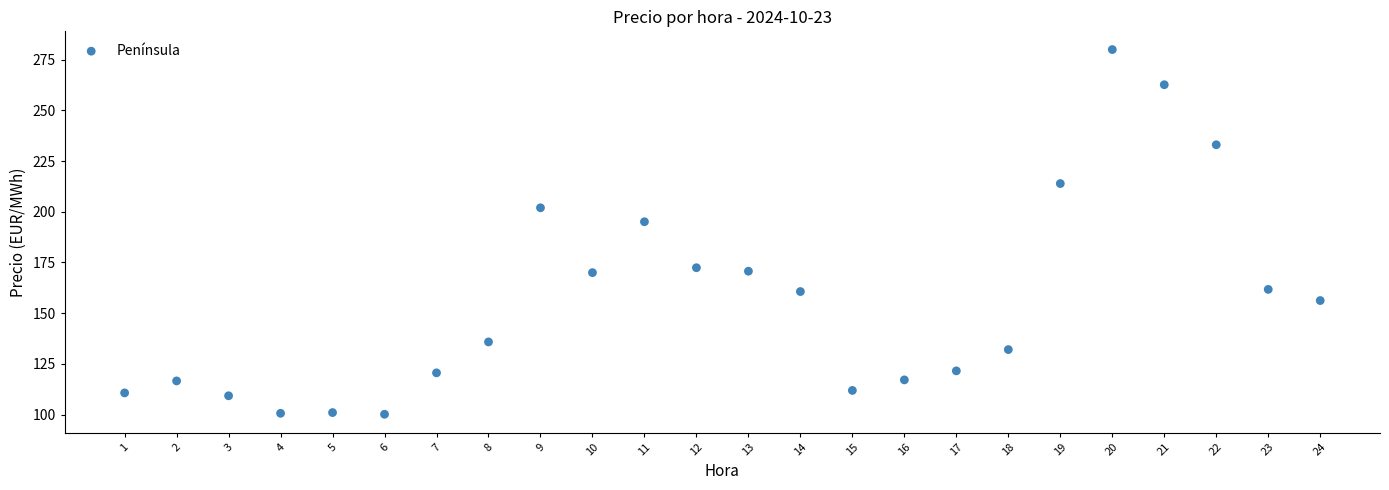

What Y value in the scatter plot is closest to 190?

195.1